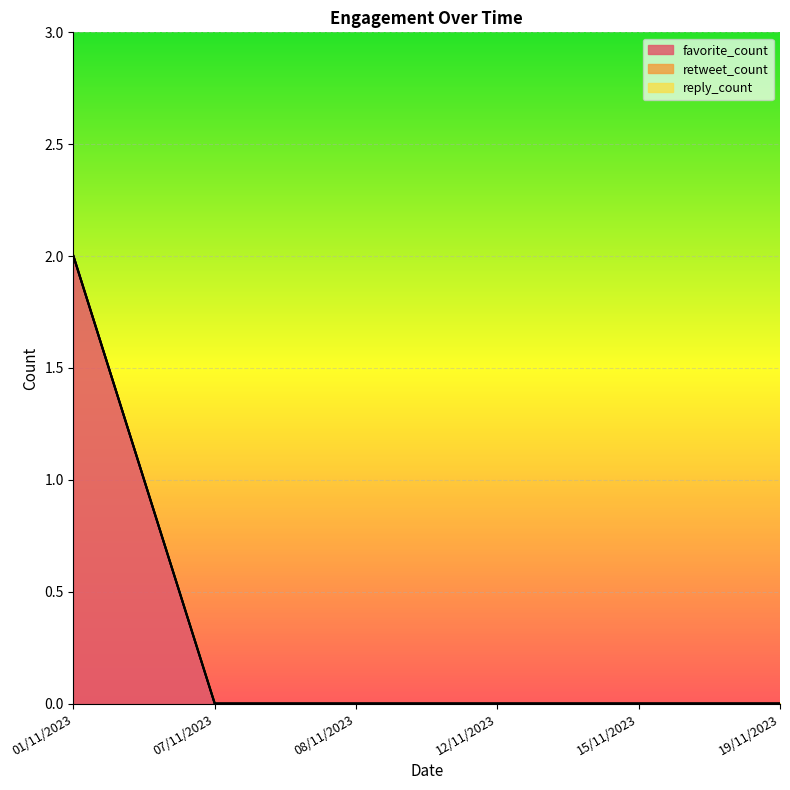

Reading left to right, list all the values displayed in this chart.

favorite_count: 01/11/2023=2	07/11/2023=0	08/11/2023=0	12/11/2023=0	15/11/2023=0	19/11/2023=0
retweet_count: 01/11/2023=0	07/11/2023=0	08/11/2023=0	12/11/2023=0	15/11/2023=0	19/11/2023=0
reply_count: 01/11/2023=0	07/11/2023=0	08/11/2023=0	12/11/2023=0	15/11/2023=0	19/11/2023=0